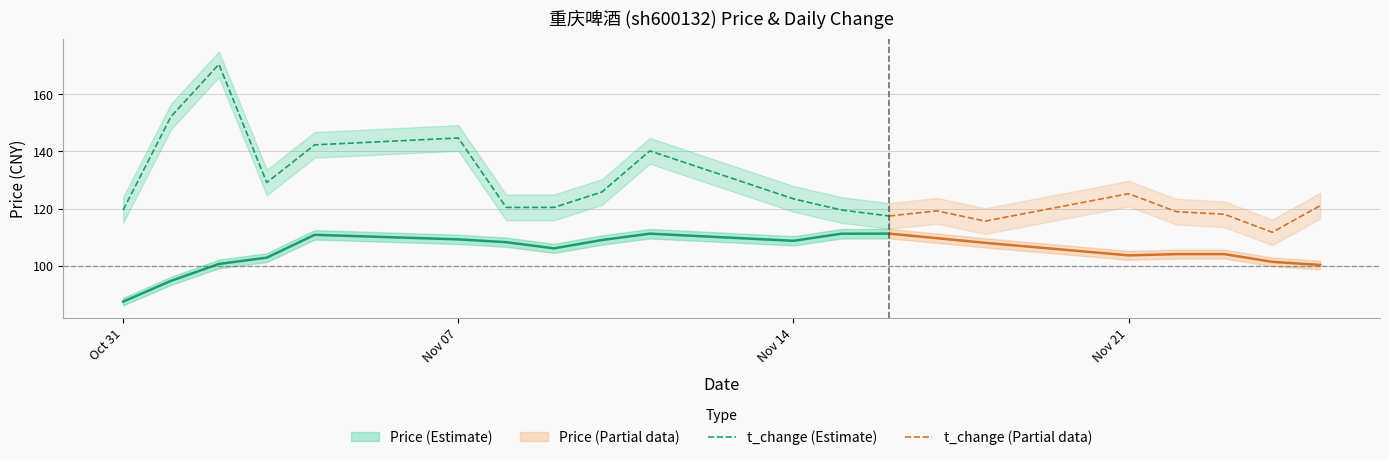

The value of price at 2022-10-31 is 87.4. True or false?

True